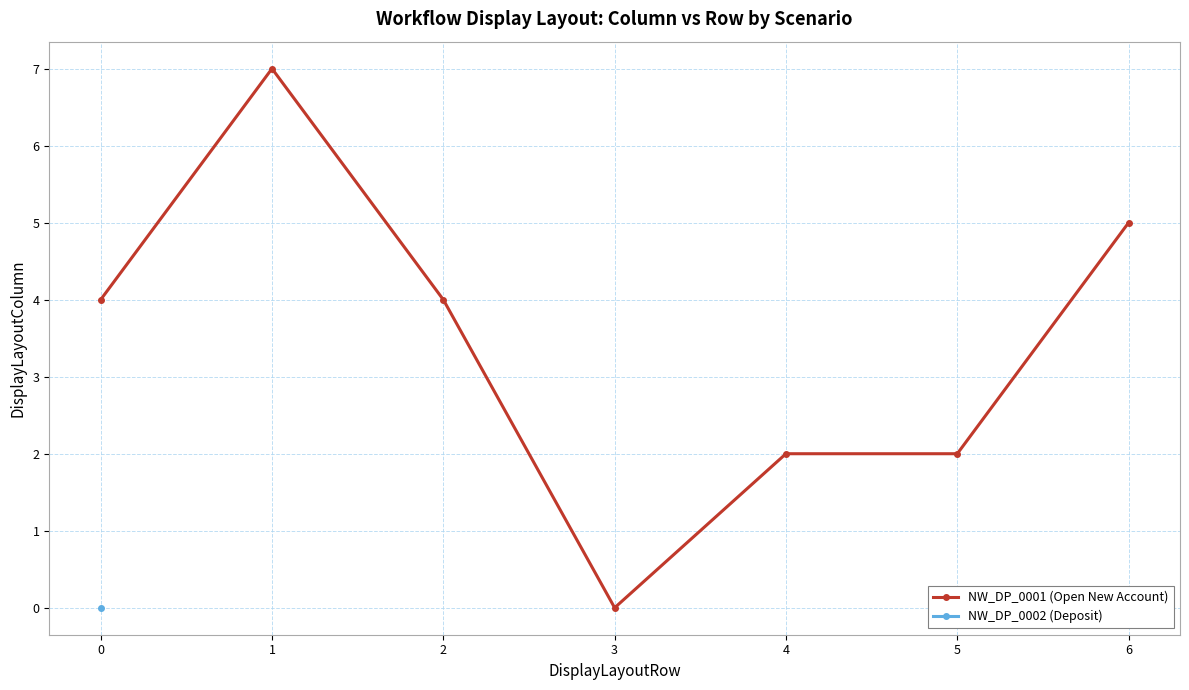

What is the sum of the values at 2 and 4?

6